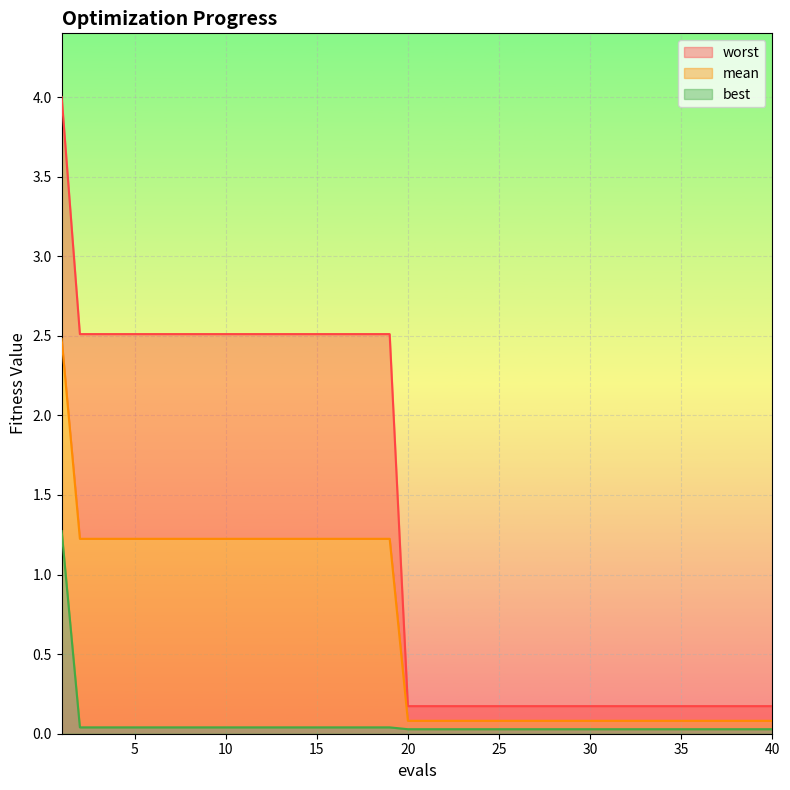

What is the sum of all best values?

2.6